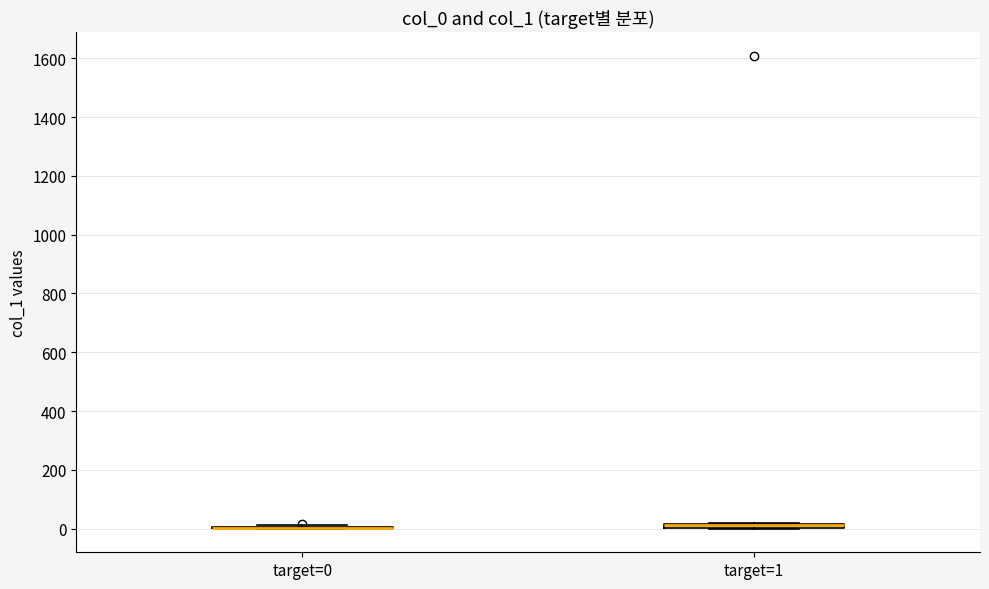

Where is the lower edge of the box for target=1 on the y-axis? The values are not printed on the chart, so give them approximately, as read against the axis.

0